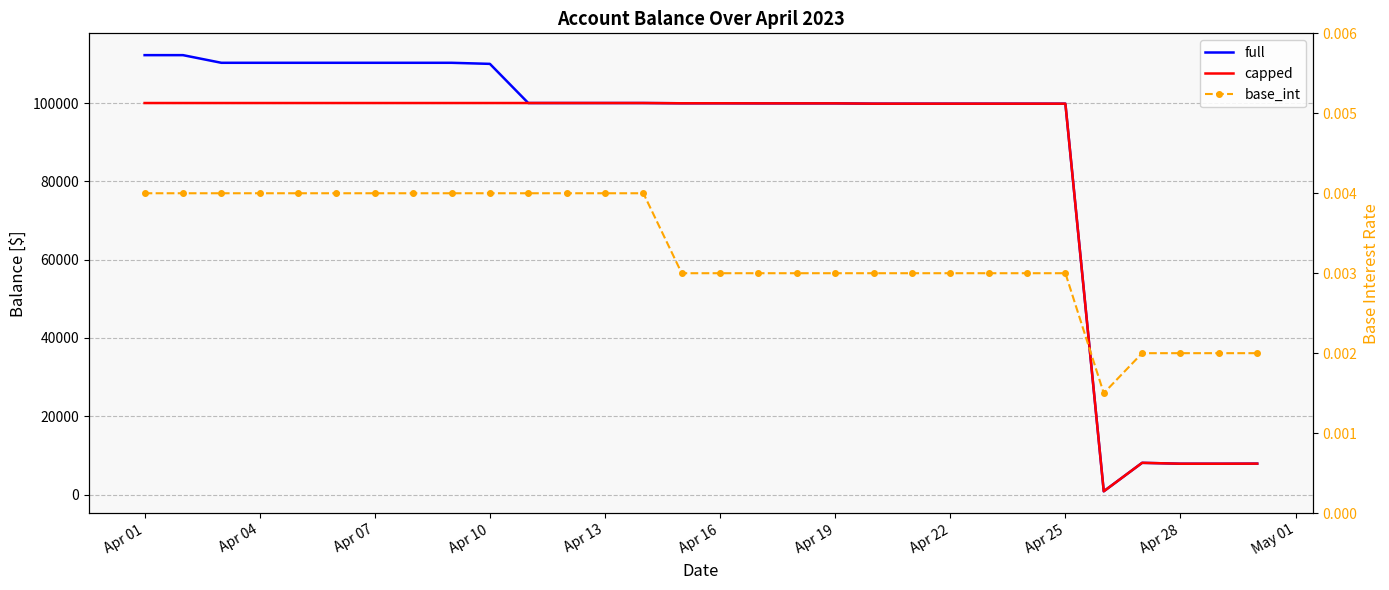

What is the difference between the second highest and minimum values in the full series?

111404.6